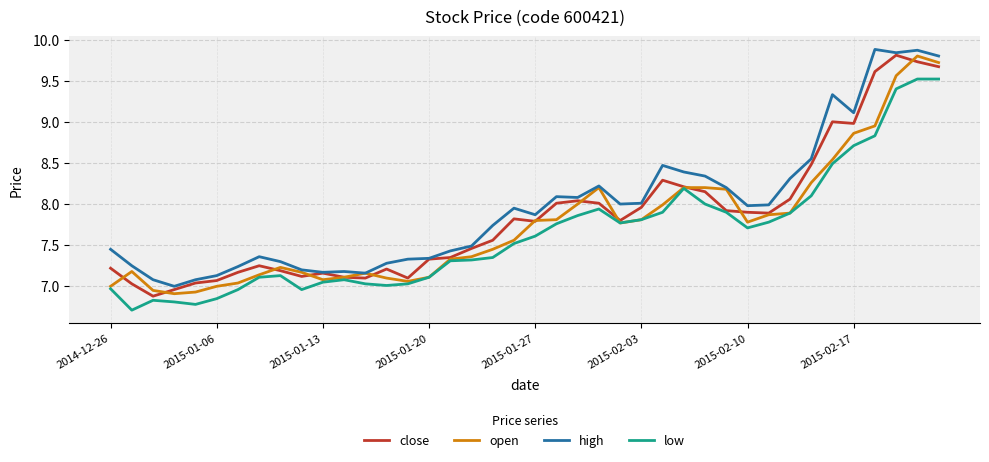

What is the difference between the second highest and minimum values in the high series?

2.9